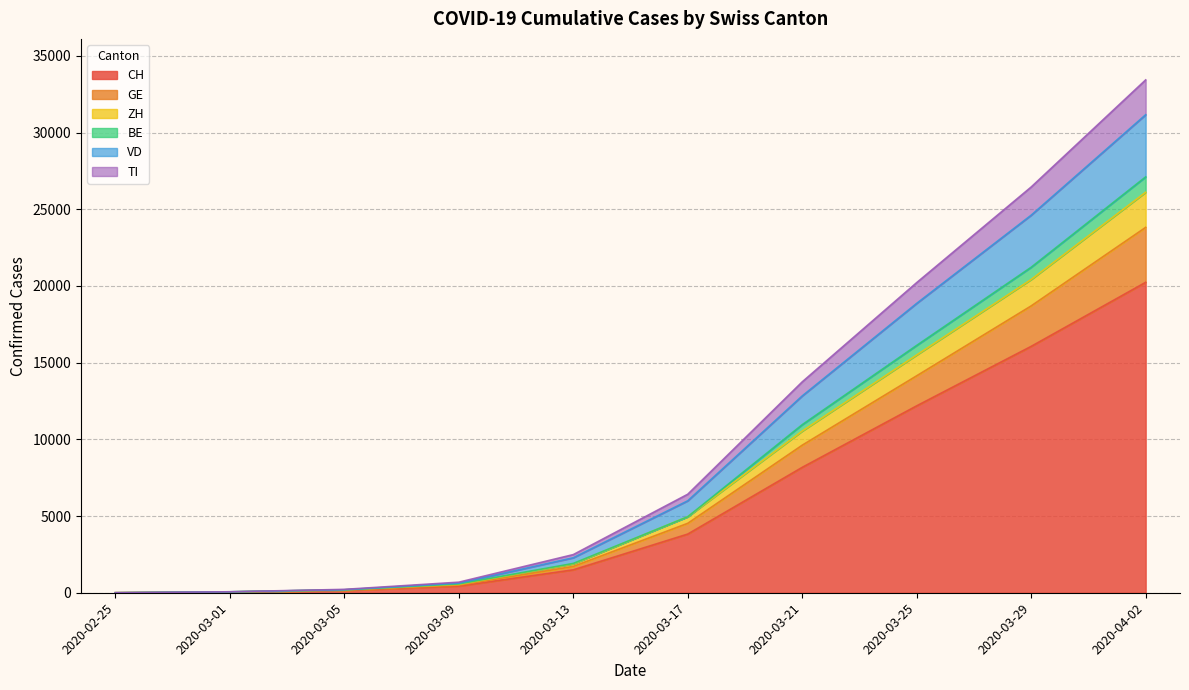

At which label does CH reach its peak?

2020-04-02